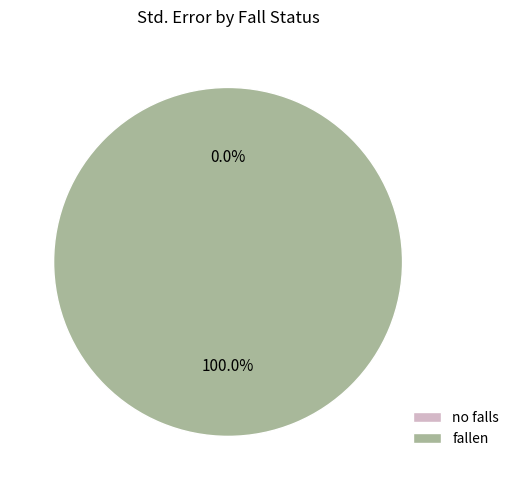

Rank the categories by value from lowest to highest.

no falls, fallen